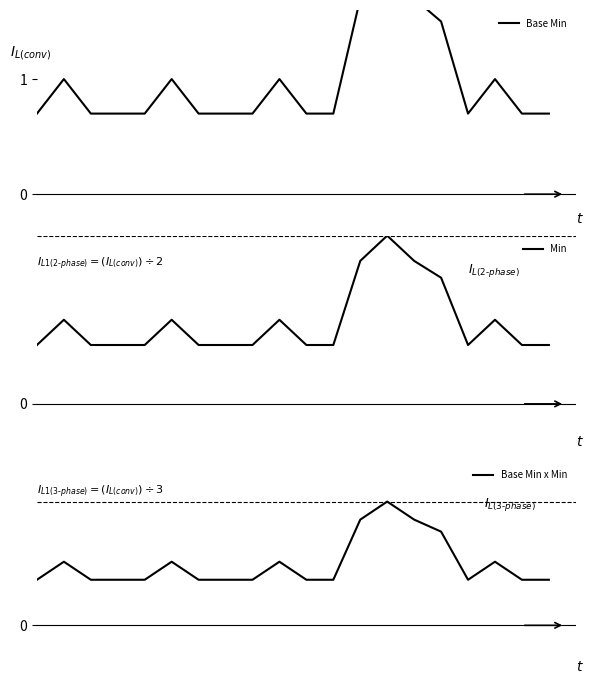

At how many categories does at least one series exceed 1?

4